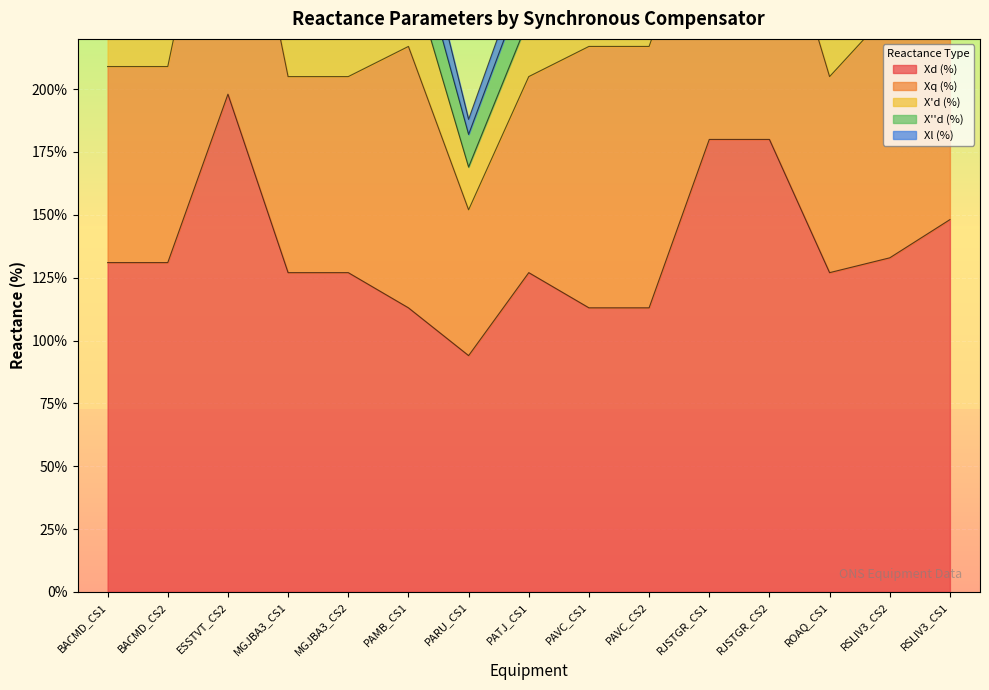

Where is Xl (%) nearest to the value 12?

MGJBA3_CS1